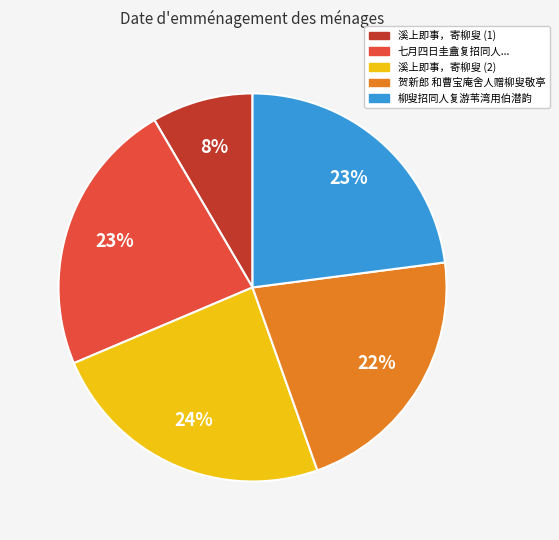

Does any single category account for the majority?

No